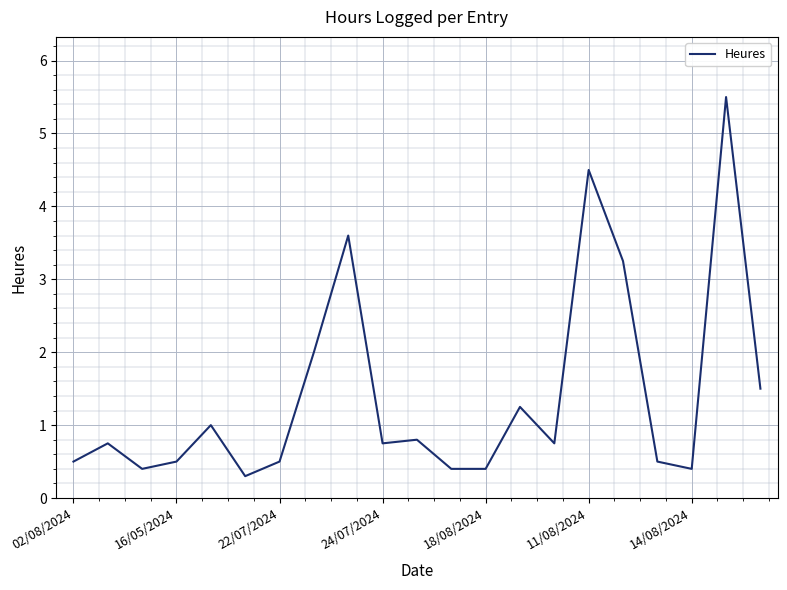

True or false: there are more than 2 points higher than both neighbors.

True